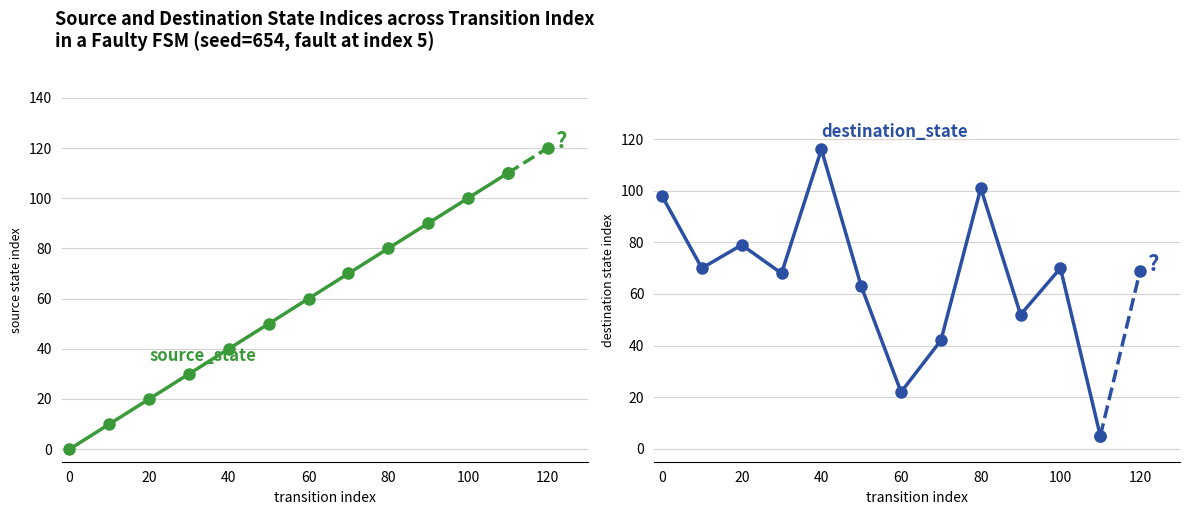

What is the difference between the maximum and minimum values in the destination_state series?

111